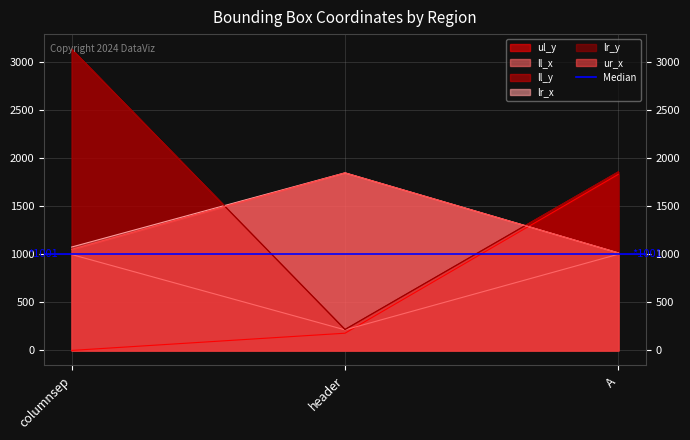

Does the chart display data point markers on the line(s)?

No